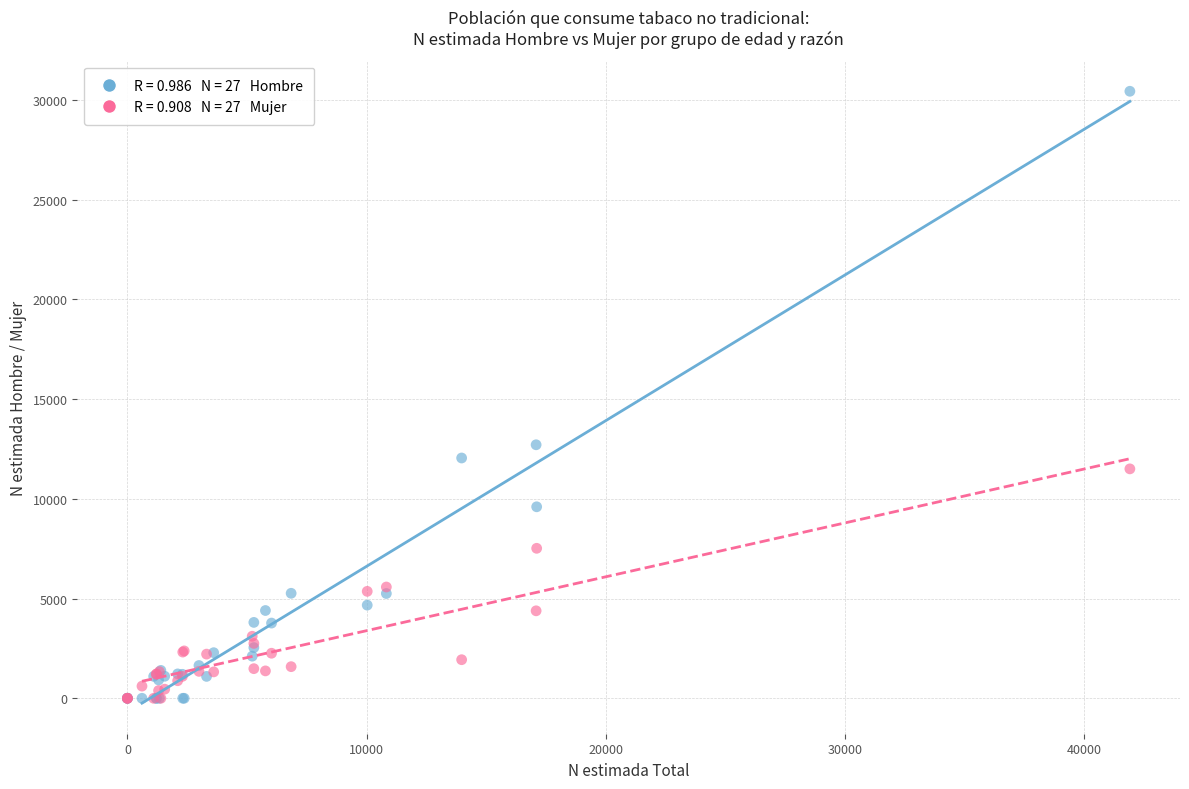

Across all series, what Y value is closest to 15214?

12708